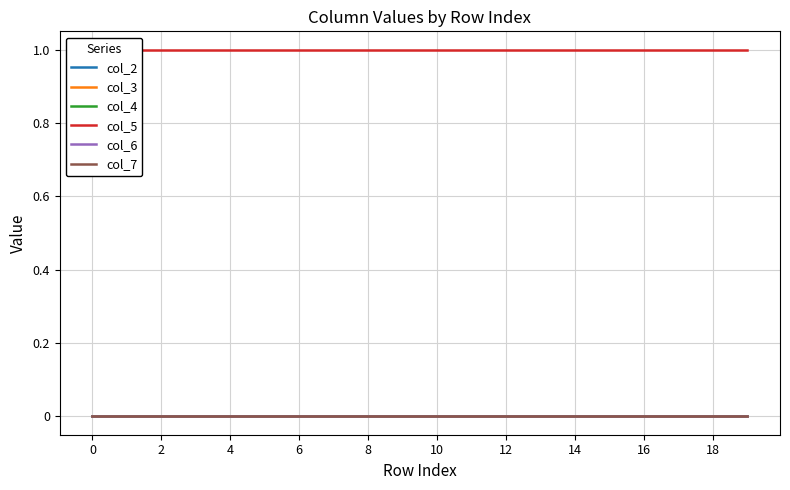

True or false: col_3 and col_7 cross at least once.

False